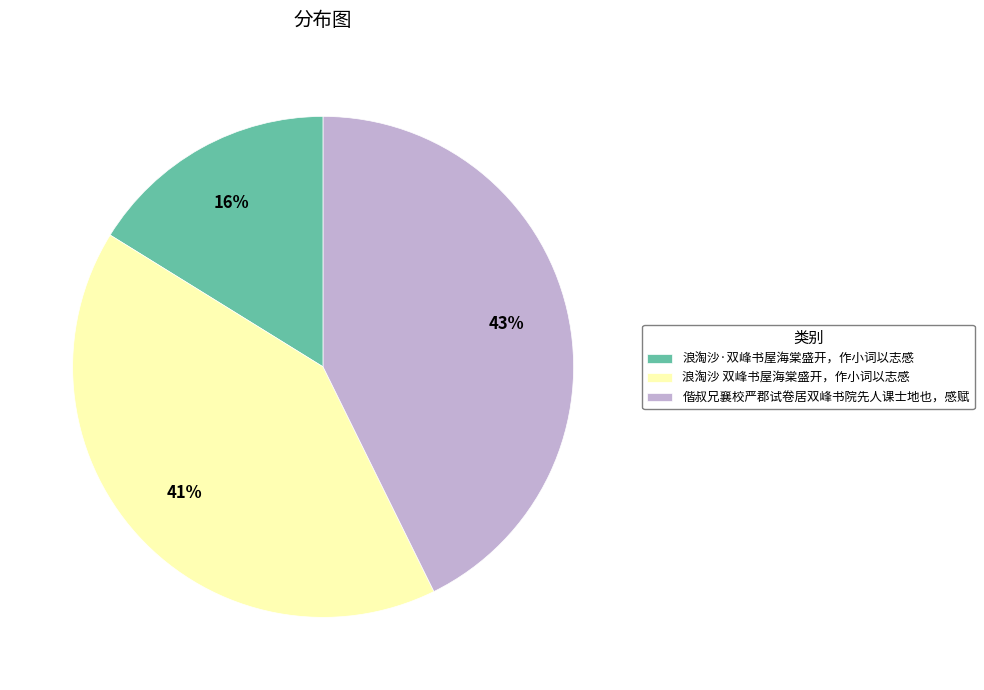

To the nearest percent, what is the average slice percentage?

33%